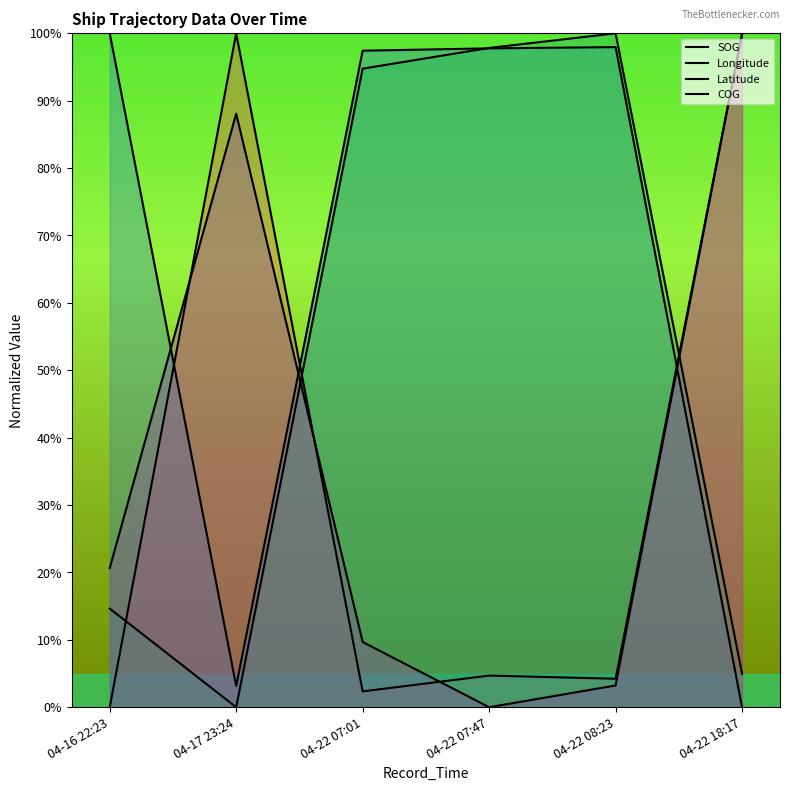

Which series has the largest range (max minus min)?

SOG